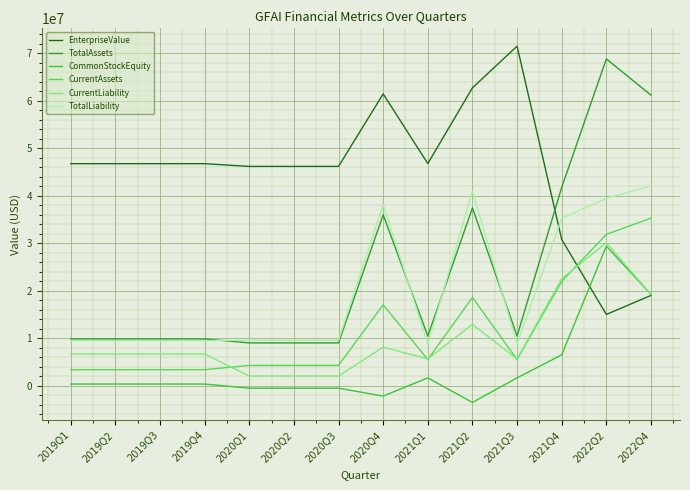

What are all the series names shown in the legend?

EnterpriseValue, TotalAssets, CommonStockEquity, CurrentAssets, CurrentLiability, TotalLiability